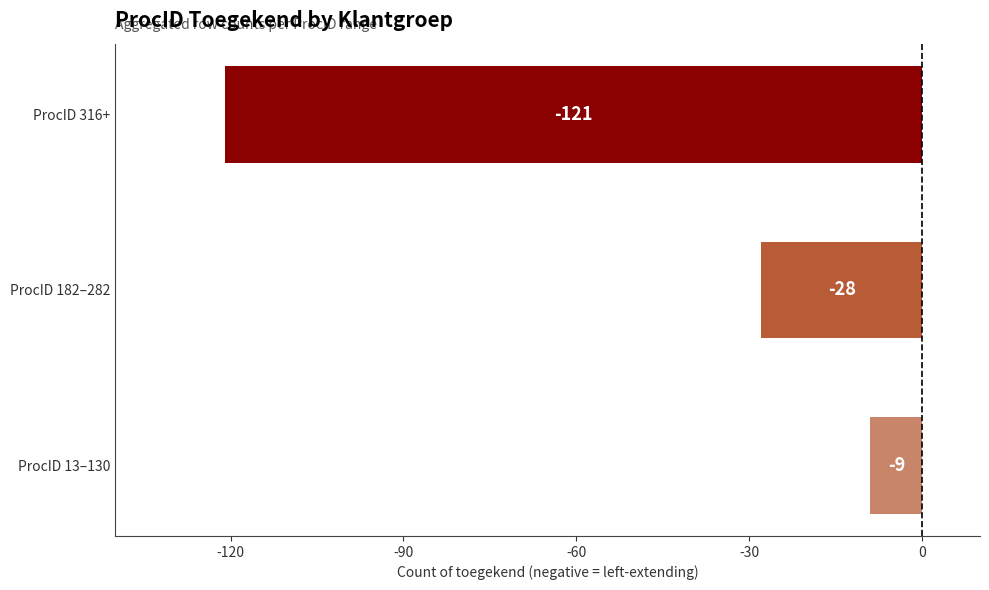

List the labels in order of value, smallest first.

ProcID 316+, ProcID 182–282, ProcID 13–130